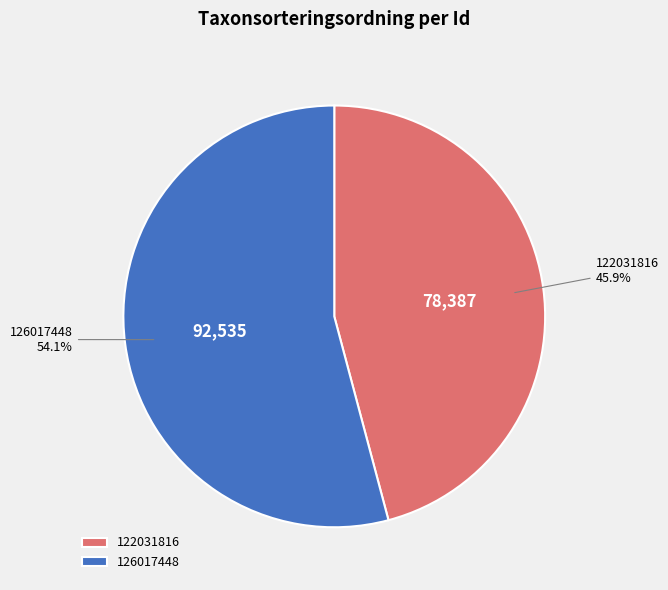

To the nearest percent, what is the difference between the largest and smallest slice percentages?

8%